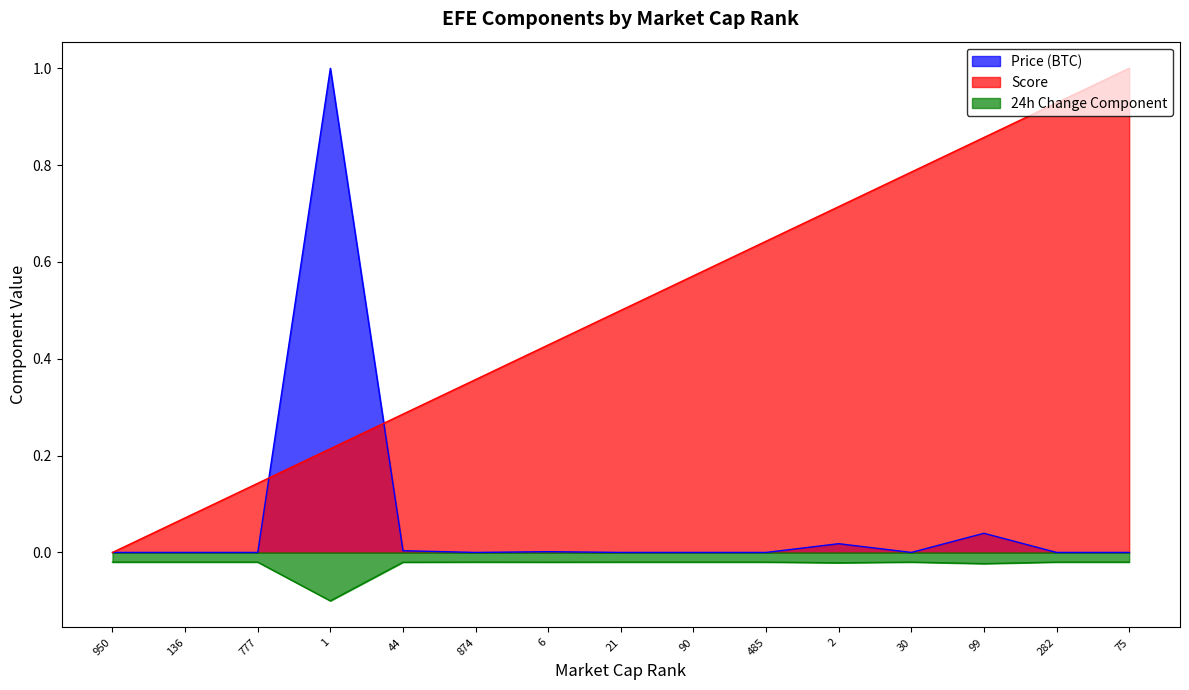

How many data points in Score are above 0?

14